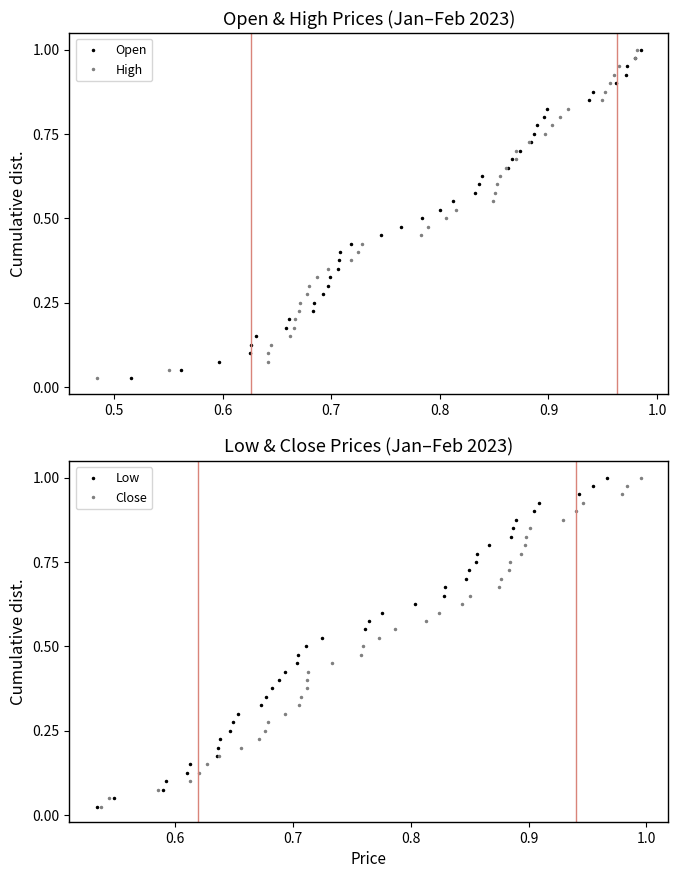

True or false: Open has more than 1 interior local peaks.

False